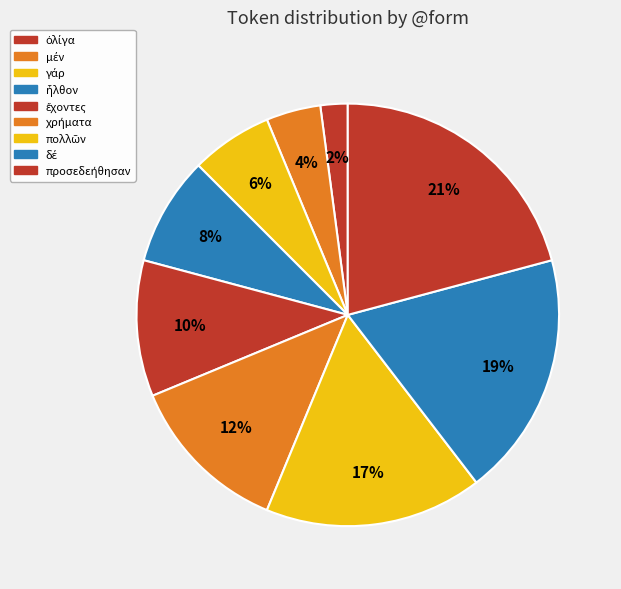

How many segments does this pie chart have?

9